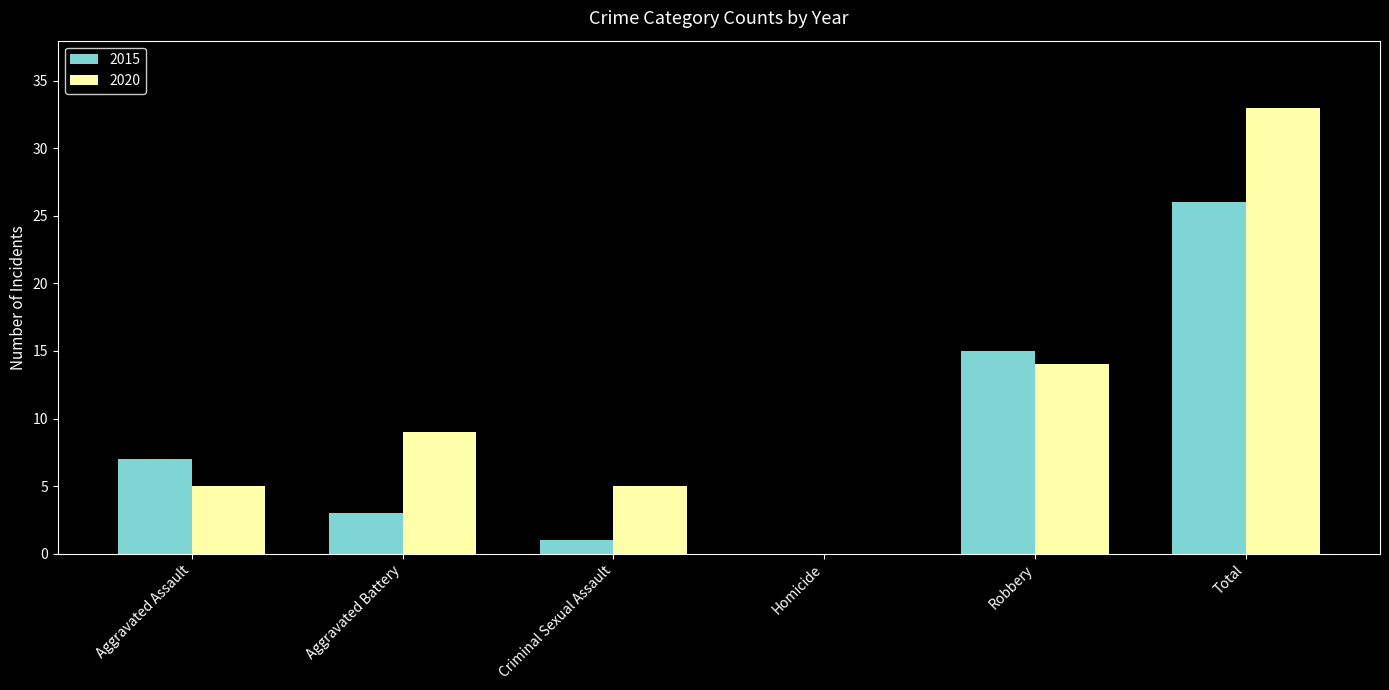

Reading right to left, extract all data points from this chart.

2015: Total=26	Robbery=15	Homicide=0	Criminal Sexual Assault=1	Aggravated Battery=3	Aggravated Assault=7
2020: Total=33	Robbery=14	Homicide=0	Criminal Sexual Assault=5	Aggravated Battery=9	Aggravated Assault=5